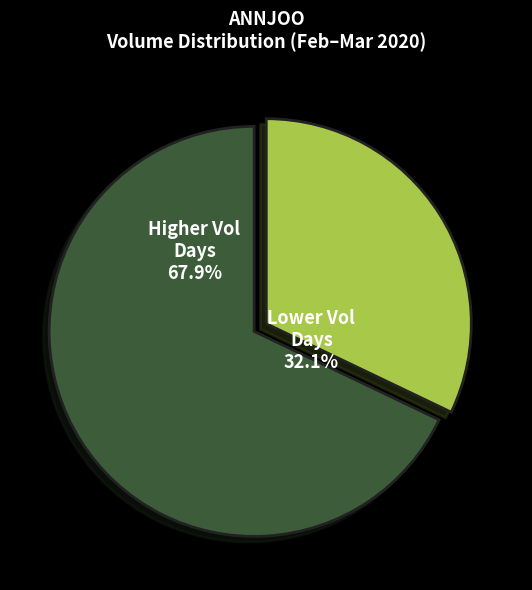

Which slice is the largest?

Higher Vol Days